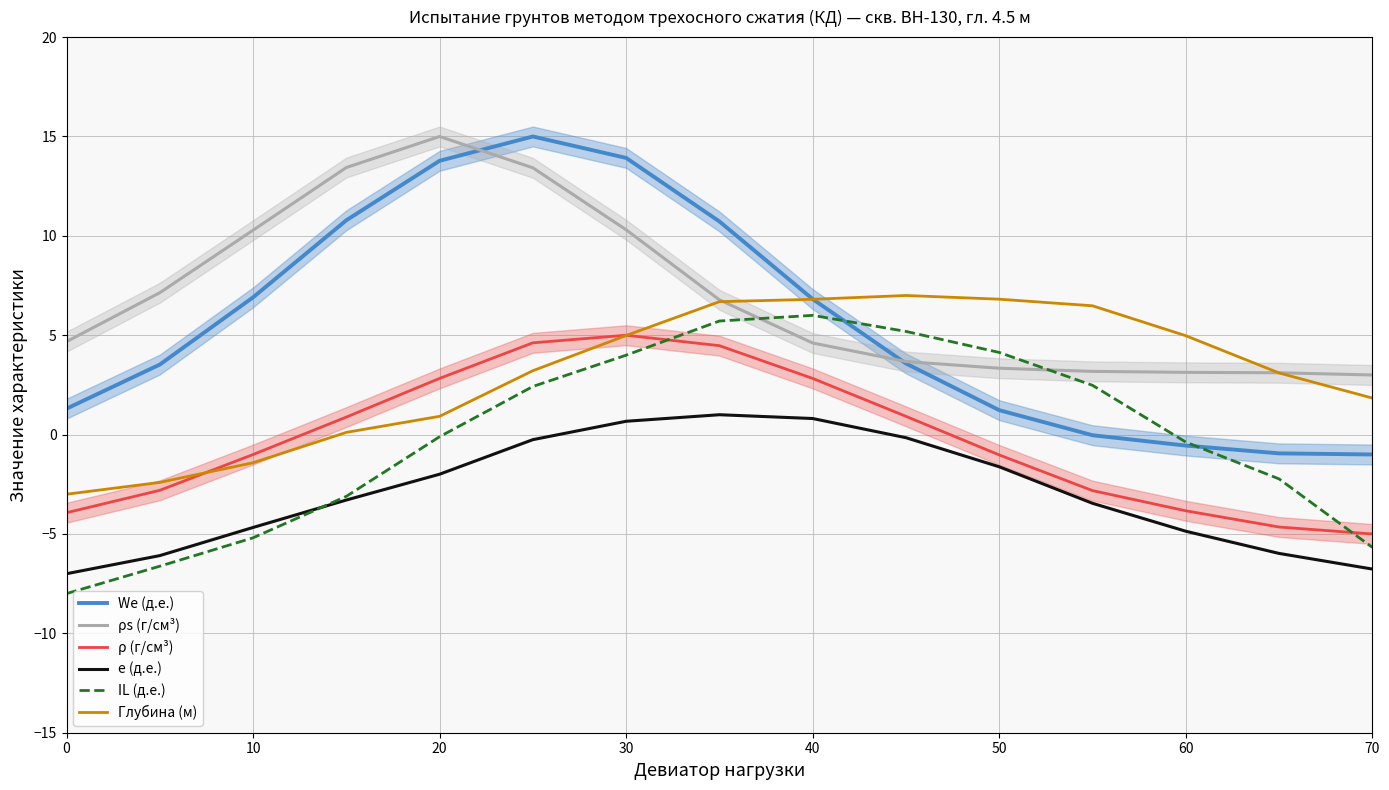

What is the minimum value for ρ (г/см³)?

-5.0